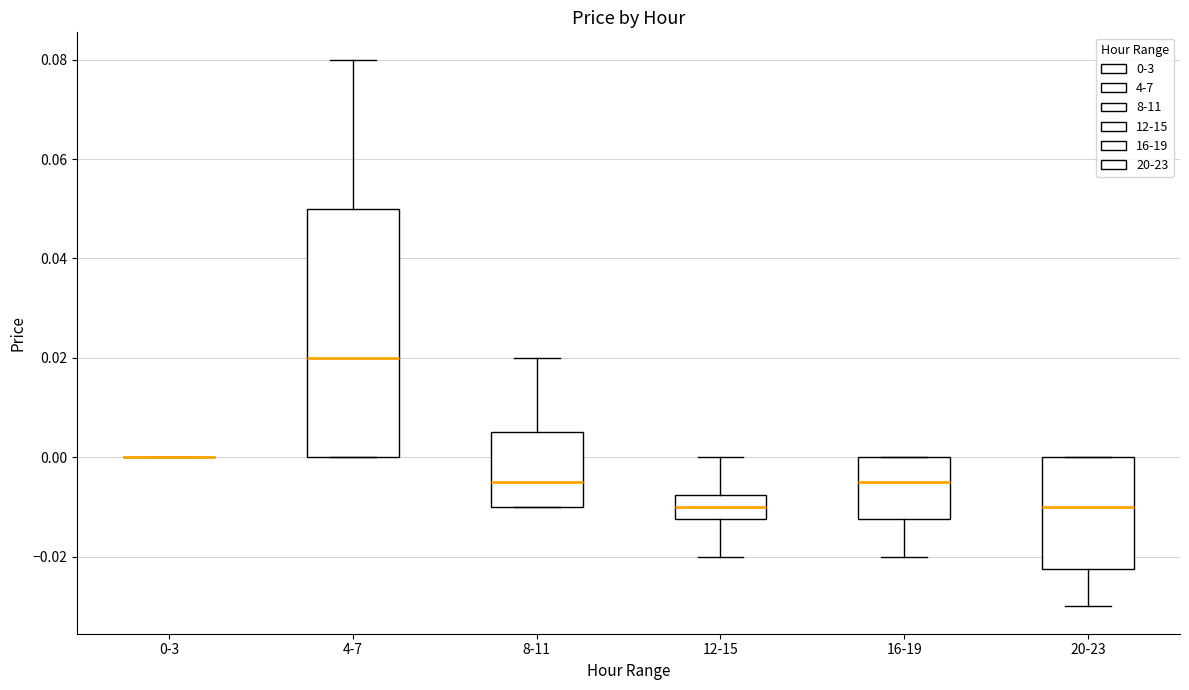

Reading left to right, read every box against the y-axis: the position of its median line, the range the box covers, and the ends of its whiskers. The values are not printed on the chart, so give them approximately, as read against the axis.

0-3: box collapsed to a line at 0.000, whiskers 0.000 to 0.000
4-7: median 0.020, box 0.000 to 0.050, whiskers 0.000 to 0.080
8-11: median -0.004, box -0.010 to 0.006, whiskers -0.010 to 0.020
12-15: median -0.010, box -0.012 to -0.008, whiskers -0.020 to 0.000
16-19: median -0.004, box -0.012 to 0.000, whiskers -0.020 to 0.000
20-23: median -0.010, box -0.022 to 0.000, whiskers -0.030 to 0.000